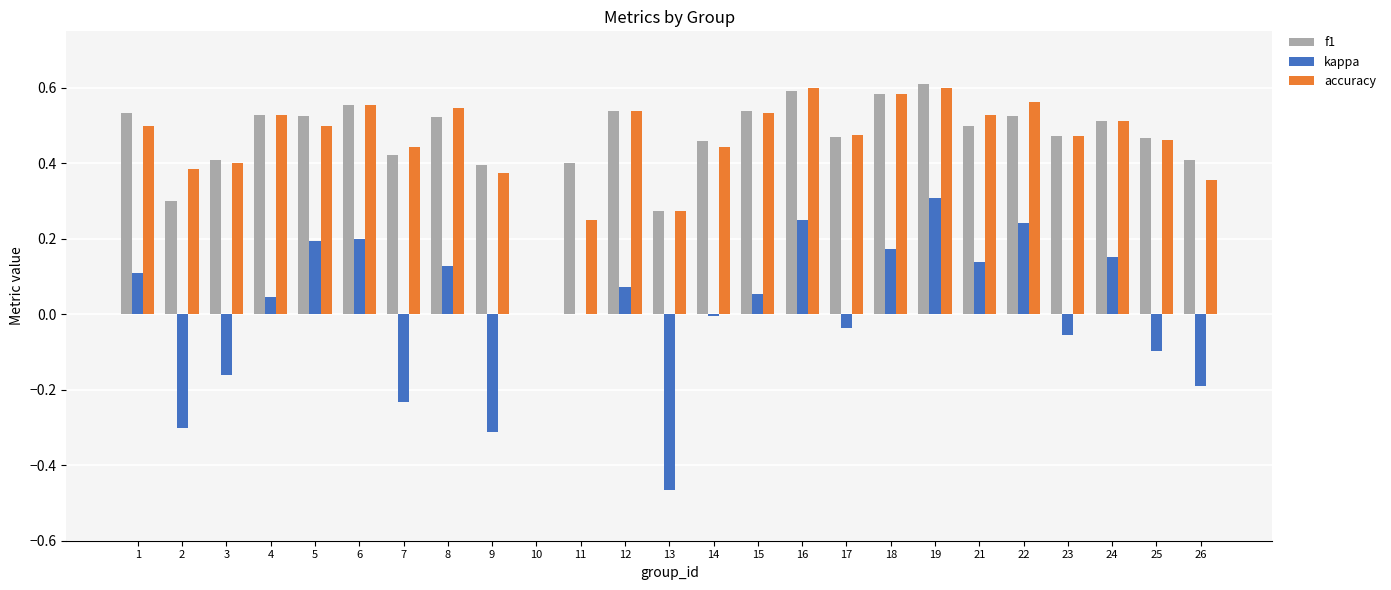

What is the sum of all accuracy values?

11.4